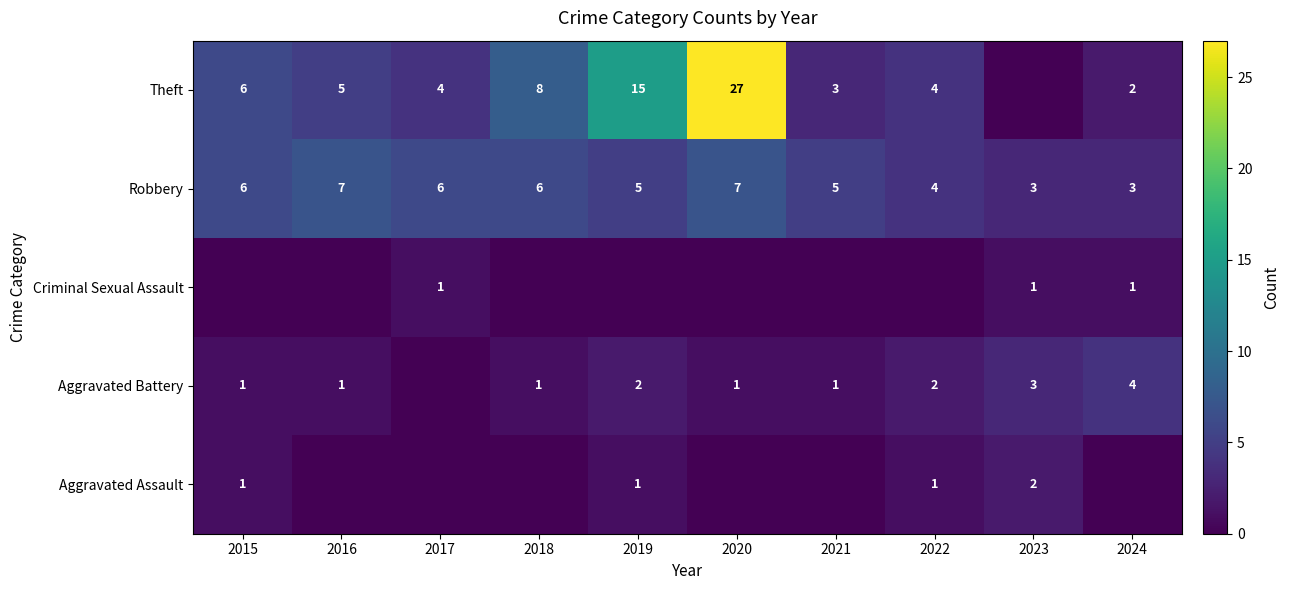

Is the value of Theft at 2019 greater than the value of Criminal Sexual Assault at 2017?

Yes